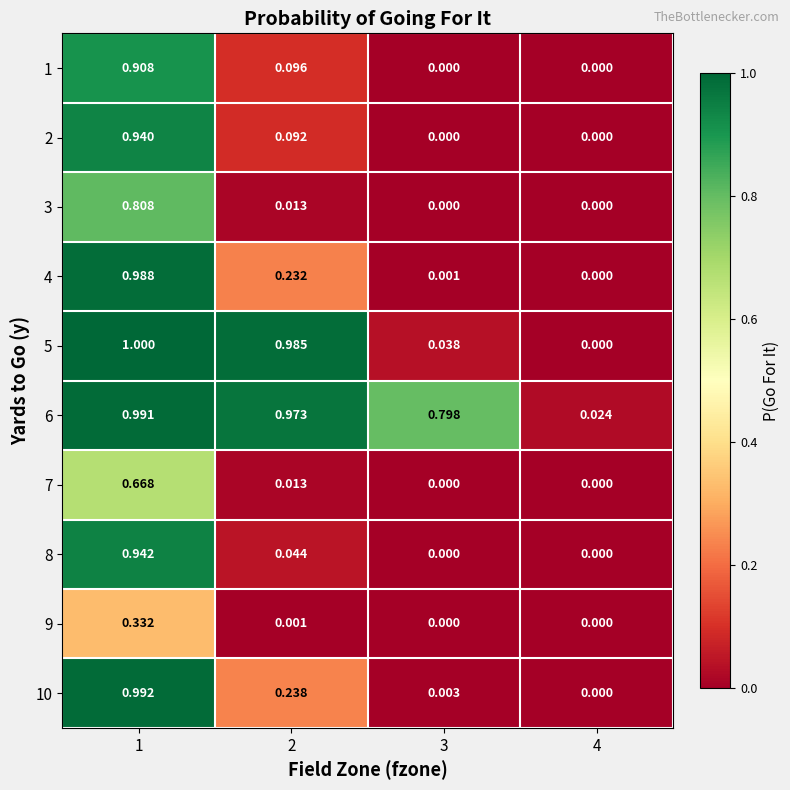

Is the value of 2 at 1 greater than the value of 9 at 2?

Yes